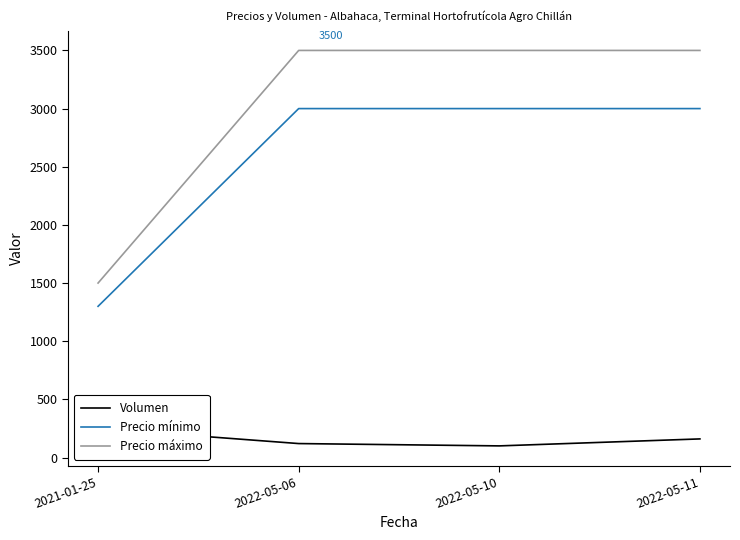

What is the difference between the highest and lowest values at 2021-01-25?

1250